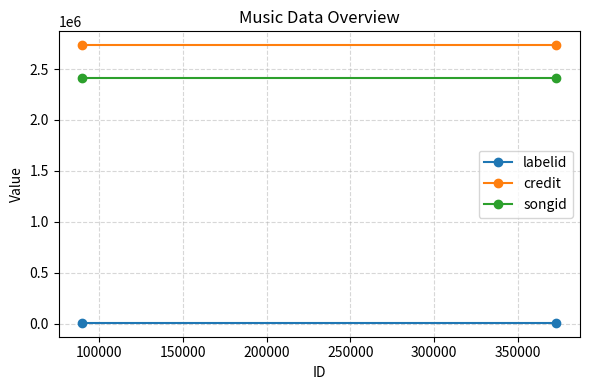

Which series has the widest spread of values?

labelid